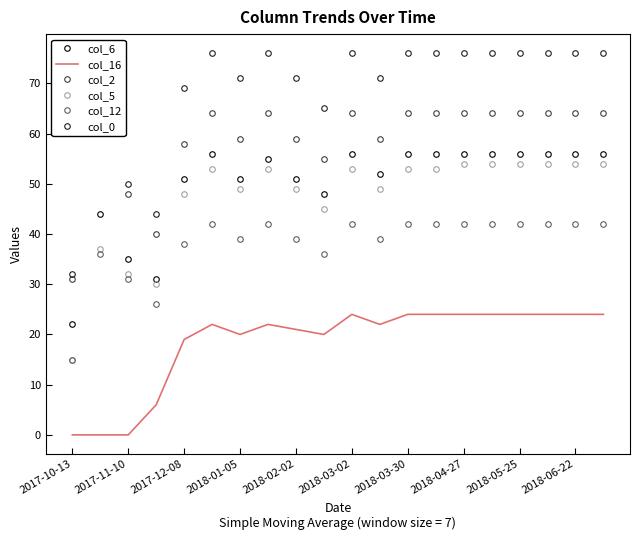

In col_2, how many points are lower than both neighbors (excluding endpoints)?

4